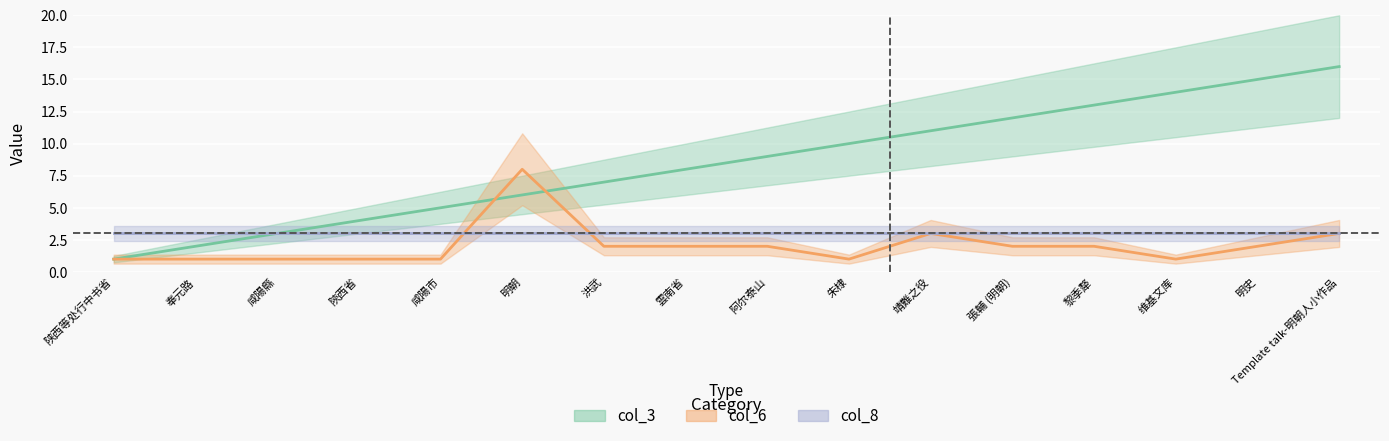

Where do col_3 and col_6 first cross each other?

咸陽市 and 明朝